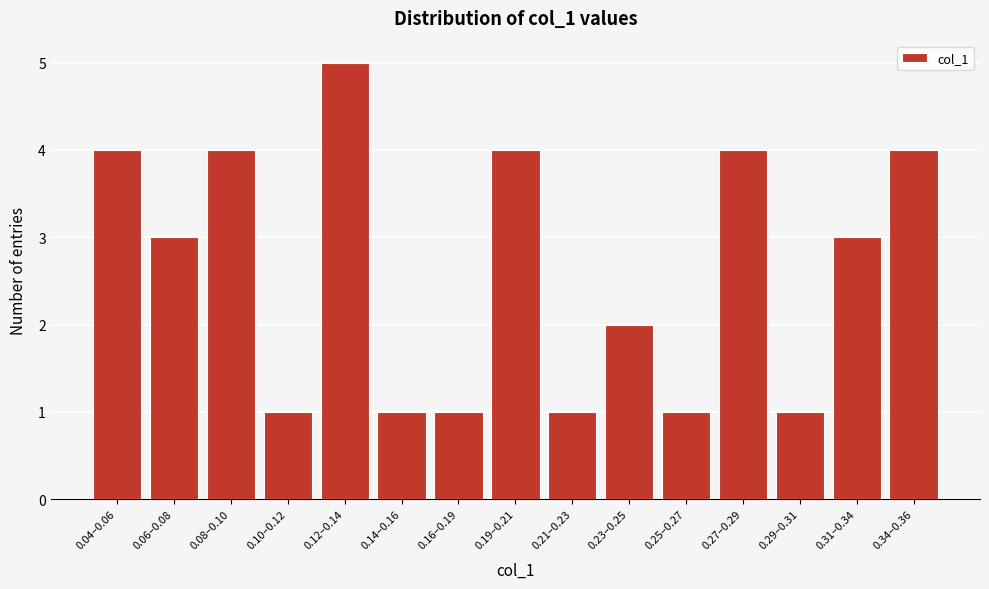

Reading left to right, list all the values displayed in this chart.

4	3	4	1	5	1	1	4	1	2	1	4	1	3	4